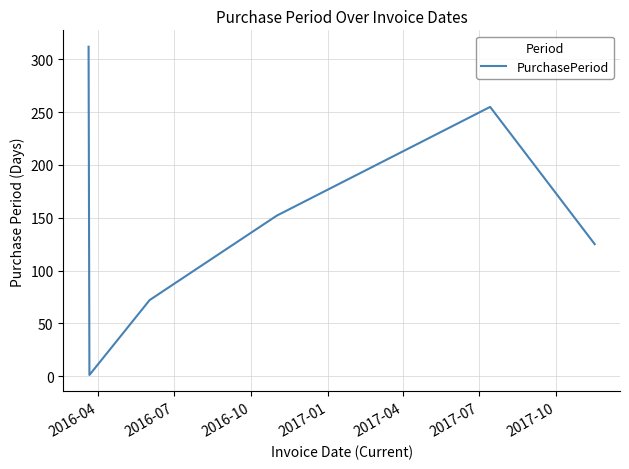

How many values are between 72 and 255?

4